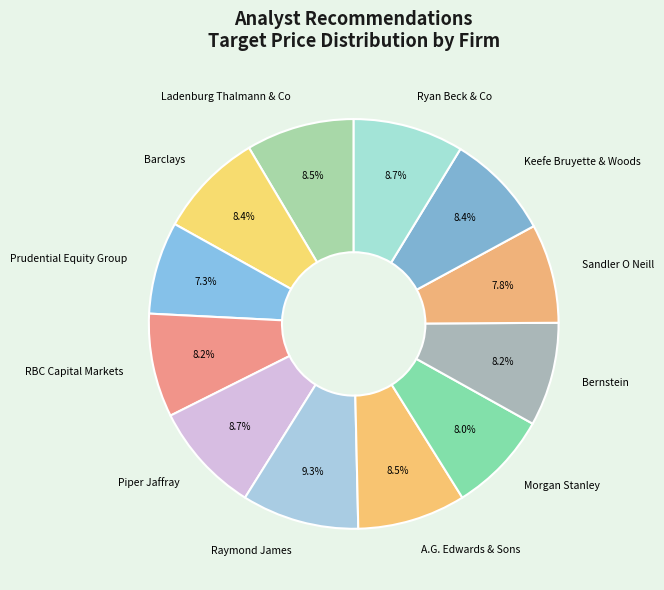

What percentage is the Prudential Equity Group slice, to the nearest percent?

7%